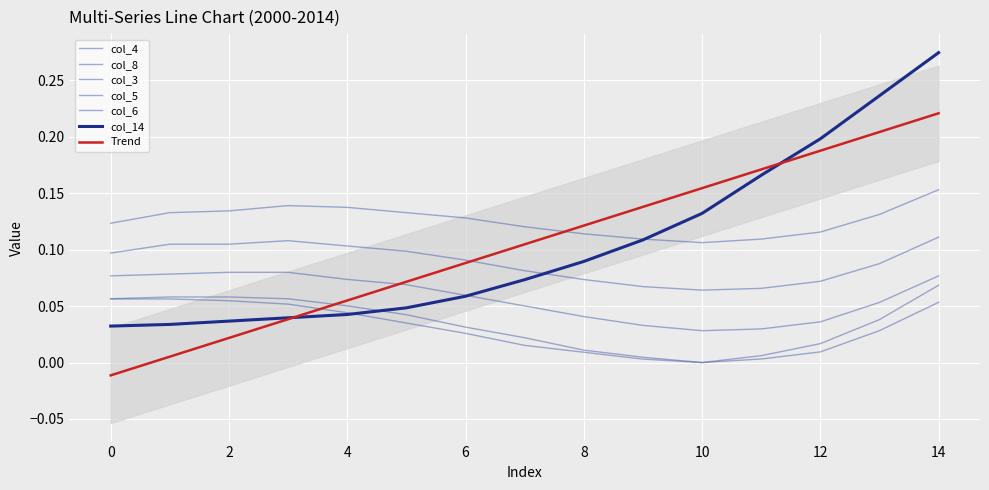

Which has a higher value, 6 or 11?

11